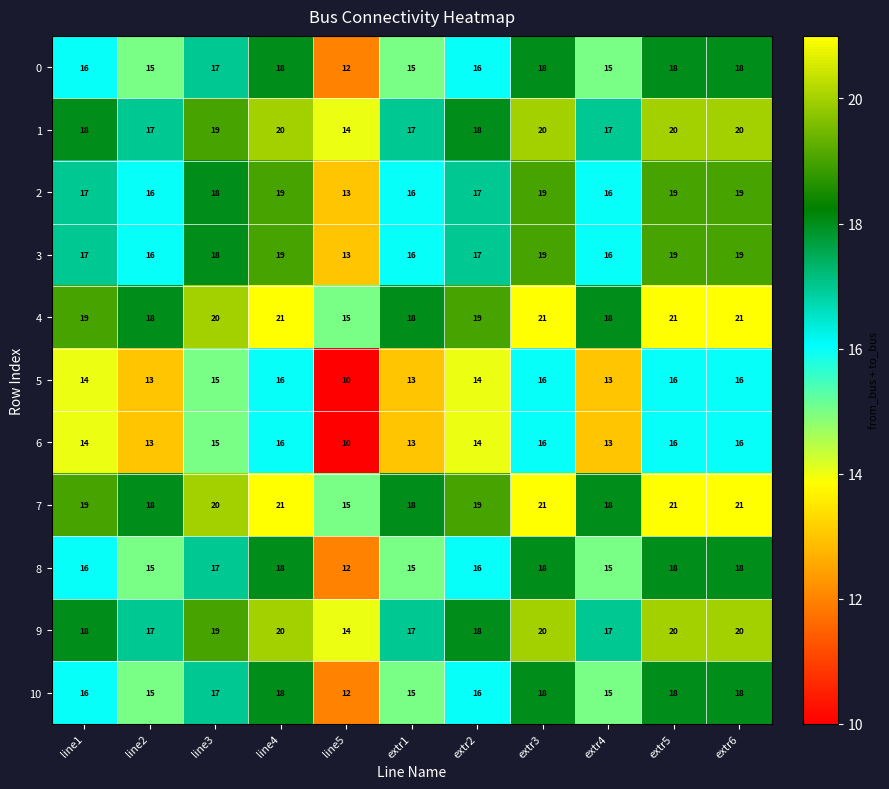

How many 7 values are between 18 and 21?

10